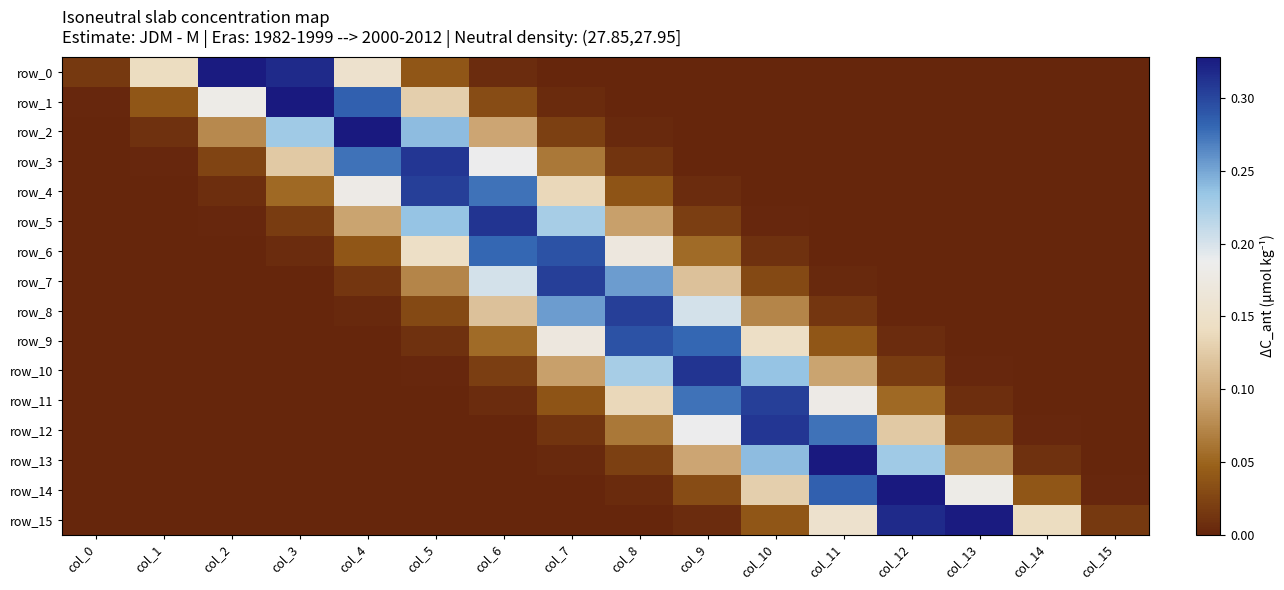

Reading left to right, what are all the values shown in this chart?

row_0: col_0=0.0	col_1=0.1	col_2=0.3	col_3=0.3	col_4=0.2	col_5=0.0	col_6=0.0	col_7=0.0	col_8=0.0	col_9=0.0	col_10=0.0	col_11=0.0	col_12=0.0	col_13=0.0	col_14=0.0	col_15=0.0
row_1: col_0=0.0	col_1=0.0	col_2=0.2	col_3=0.3	col_4=0.3	col_5=0.1	col_6=0.0	col_7=0.0	col_8=0.0	col_9=0.0	col_10=0.0	col_11=0.0	col_12=0.0	col_13=0.0	col_14=0.0	col_15=0.0
row_2: col_0=0.0	col_1=0.0	col_2=0.1	col_3=0.2	col_4=0.3	col_5=0.2	col_6=0.1	col_7=0.0	col_8=0.0	col_9=0.0	col_10=0.0	col_11=0.0	col_12=0.0	col_13=0.0	col_14=0.0	col_15=0.0
row_3: col_0=0.0	col_1=0.0	col_2=0.0	col_3=0.1	col_4=0.3	col_5=0.3	col_6=0.2	col_7=0.1	col_8=0.0	col_9=0.0	col_10=0.0	col_11=0.0	col_12=0.0	col_13=0.0	col_14=0.0	col_15=0.0
row_4: col_0=0.0	col_1=0.0	col_2=0.0	col_3=0.1	col_4=0.2	col_5=0.3	col_6=0.3	col_7=0.1	col_8=0.0	col_9=0.0	col_10=0.0	col_11=0.0	col_12=0.0	col_13=0.0	col_14=0.0	col_15=0.0
row_5: col_0=0.0	col_1=0.0	col_2=0.0	col_3=0.0	col_4=0.1	col_5=0.2	col_6=0.3	col_7=0.2	col_8=0.1	col_9=0.0	col_10=0.0	col_11=0.0	col_12=0.0	col_13=0.0	col_14=0.0	col_15=0.0
row_6: col_0=0.0	col_1=0.0	col_2=0.0	col_3=0.0	col_4=0.0	col_5=0.1	col_6=0.3	col_7=0.3	col_8=0.2	col_9=0.1	col_10=0.0	col_11=0.0	col_12=0.0	col_13=0.0	col_14=0.0	col_15=0.0
row_7: col_0=0.0	col_1=0.0	col_2=0.0	col_3=0.0	col_4=0.0	col_5=0.1	col_6=0.2	col_7=0.3	col_8=0.3	col_9=0.1	col_10=0.0	col_11=0.0	col_12=0.0	col_13=0.0	col_14=0.0	col_15=0.0
row_8: col_0=0.0	col_1=0.0	col_2=0.0	col_3=0.0	col_4=0.0	col_5=0.0	col_6=0.1	col_7=0.3	col_8=0.3	col_9=0.2	col_10=0.1	col_11=0.0	col_12=0.0	col_13=0.0	col_14=0.0	col_15=0.0
row_9: col_0=0.0	col_1=0.0	col_2=0.0	col_3=0.0	col_4=0.0	col_5=0.0	col_6=0.1	col_7=0.2	col_8=0.3	col_9=0.3	col_10=0.1	col_11=0.0	col_12=0.0	col_13=0.0	col_14=0.0	col_15=0.0
row_10: col_0=0.0	col_1=0.0	col_2=0.0	col_3=0.0	col_4=0.0	col_5=0.0	col_6=0.0	col_7=0.1	col_8=0.2	col_9=0.3	col_10=0.2	col_11=0.1	col_12=0.0	col_13=0.0	col_14=0.0	col_15=0.0
row_11: col_0=0.0	col_1=0.0	col_2=0.0	col_3=0.0	col_4=0.0	col_5=0.0	col_6=0.0	col_7=0.0	col_8=0.1	col_9=0.3	col_10=0.3	col_11=0.2	col_12=0.1	col_13=0.0	col_14=0.0	col_15=0.0
row_12: col_0=0.0	col_1=0.0	col_2=0.0	col_3=0.0	col_4=0.0	col_5=0.0	col_6=0.0	col_7=0.0	col_8=0.1	col_9=0.2	col_10=0.3	col_11=0.3	col_12=0.1	col_13=0.0	col_14=0.0	col_15=0.0
row_13: col_0=0.0	col_1=0.0	col_2=0.0	col_3=0.0	col_4=0.0	col_5=0.0	col_6=0.0	col_7=0.0	col_8=0.0	col_9=0.1	col_10=0.2	col_11=0.3	col_12=0.2	col_13=0.1	col_14=0.0	col_15=0.0
row_14: col_0=0.0	col_1=0.0	col_2=0.0	col_3=0.0	col_4=0.0	col_5=0.0	col_6=0.0	col_7=0.0	col_8=0.0	col_9=0.0	col_10=0.1	col_11=0.3	col_12=0.3	col_13=0.2	col_14=0.0	col_15=0.0
row_15: col_0=0.0	col_1=0.0	col_2=0.0	col_3=0.0	col_4=0.0	col_5=0.0	col_6=0.0	col_7=0.0	col_8=0.0	col_9=0.0	col_10=0.0	col_11=0.2	col_12=0.3	col_13=0.3	col_14=0.1	col_15=0.0